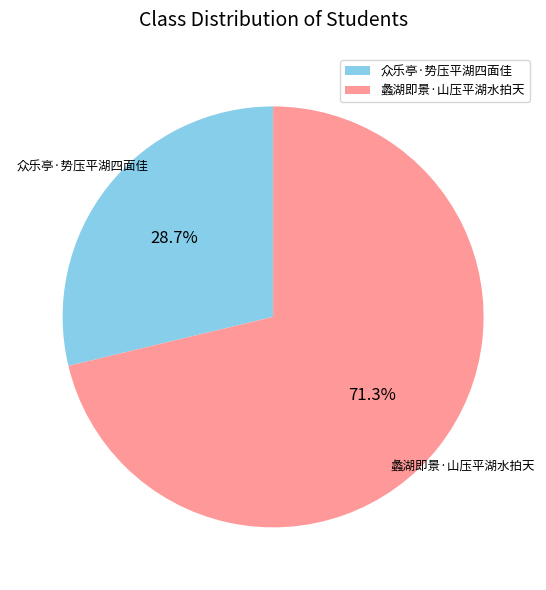

What is the ratio of the value at 蠡湖即景·山压平湖水拍天 to the value at 众乐亭·势压平湖四面佳?

2.5